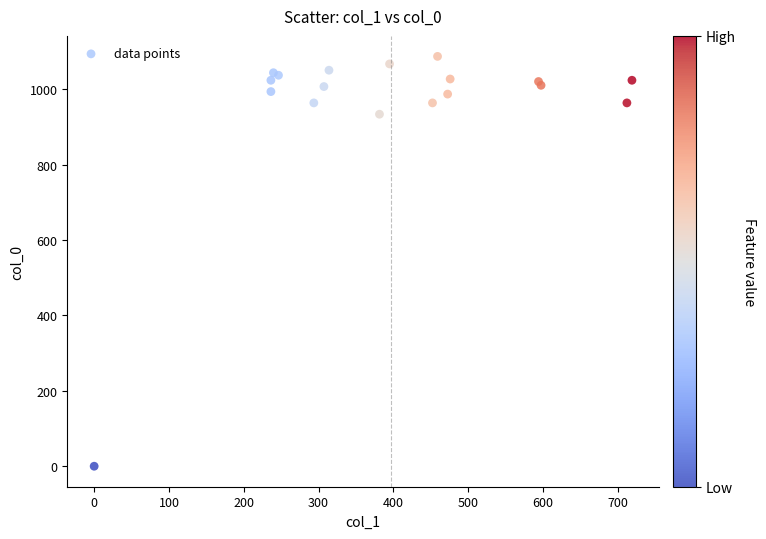

What Y value in the scatter plot is closest to 543?

933.3